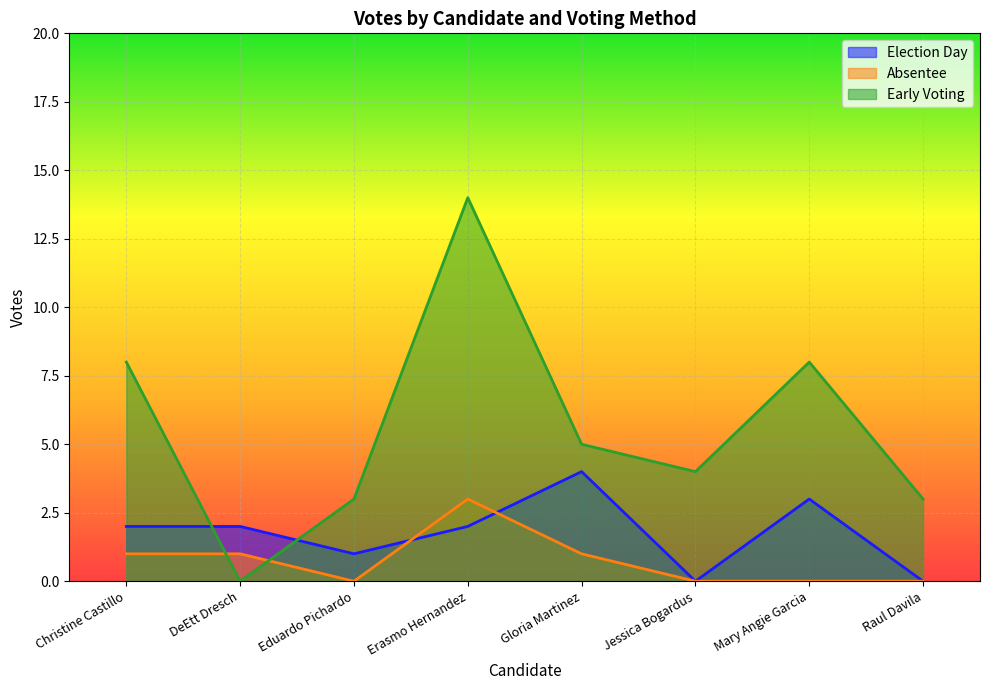

What is the difference between the highest and lowest values at Gloria Martinez?

4